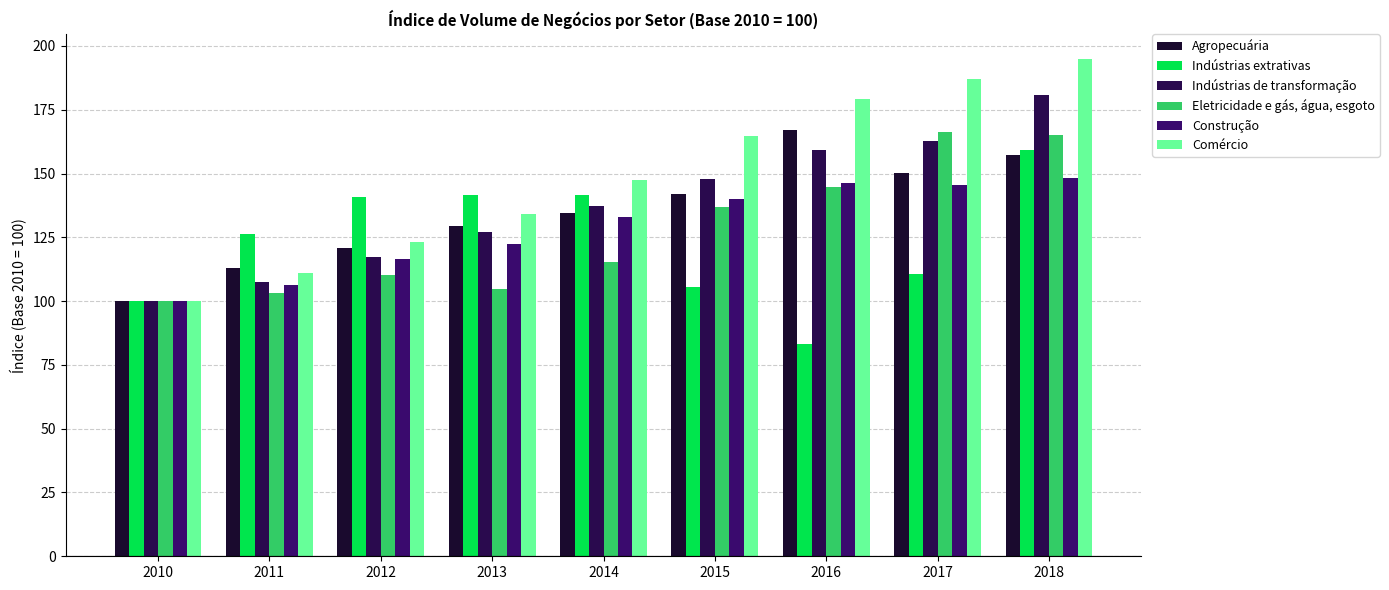

True or false: Indústrias de transformação has a value of 117.2 at 2012.

True